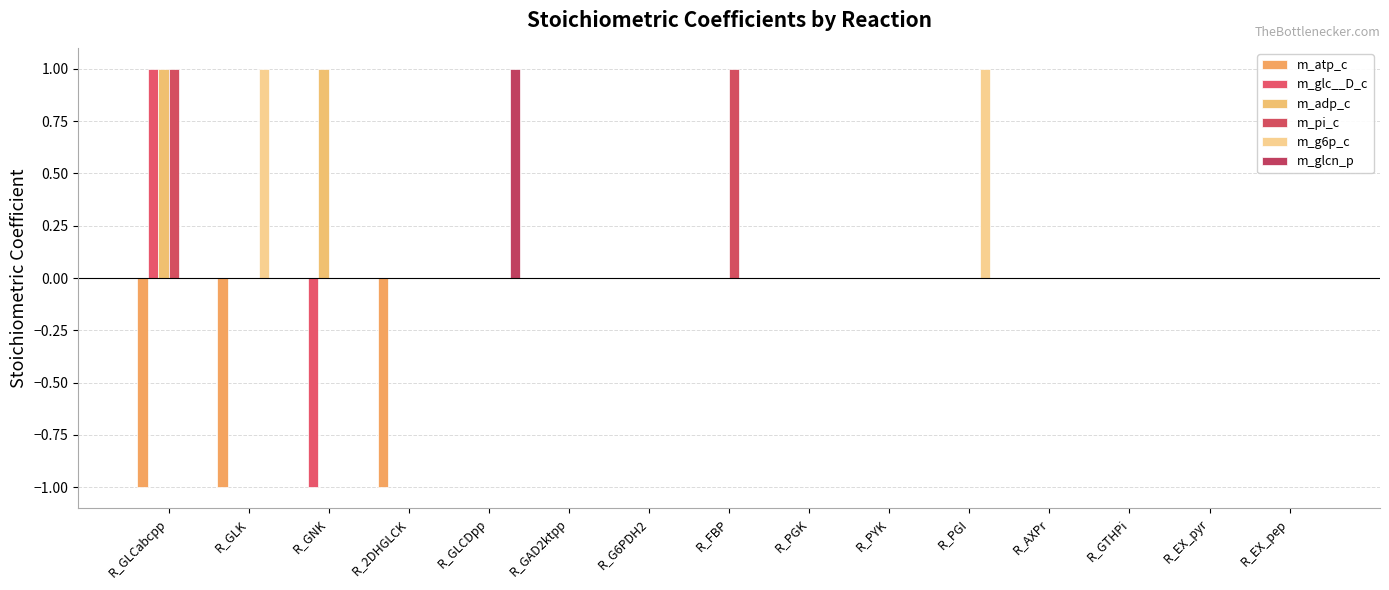

At which category is the sum across all series the highest?

R_GLCabcpp